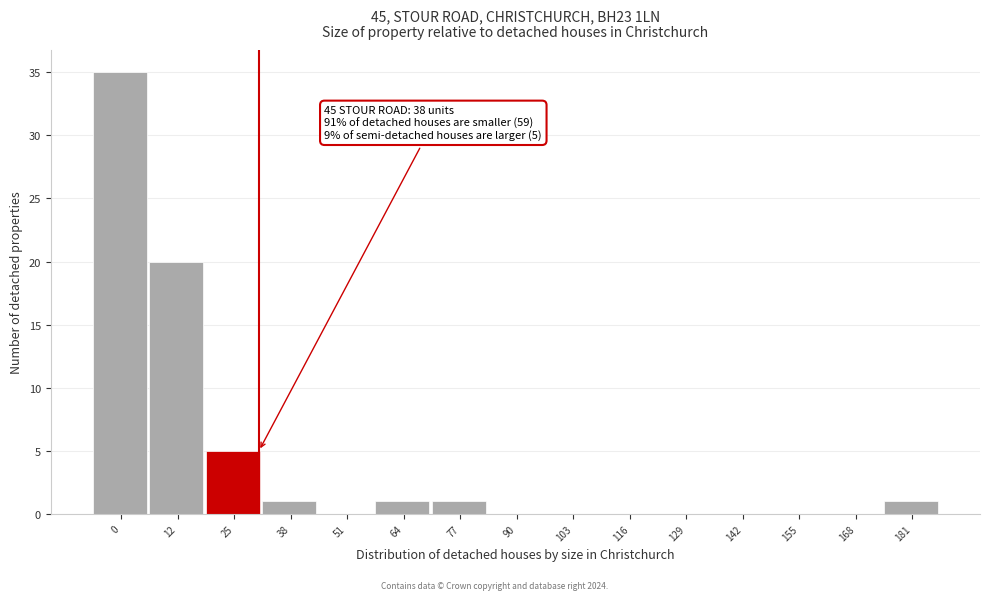

Reading left to right, what are all the values shown in this chart?

0=35	12=20	25=5	38=1	51=0	64=1	77=1	90=0	103=0	116=0	129=0	142=0	155=0	168=0	181=1